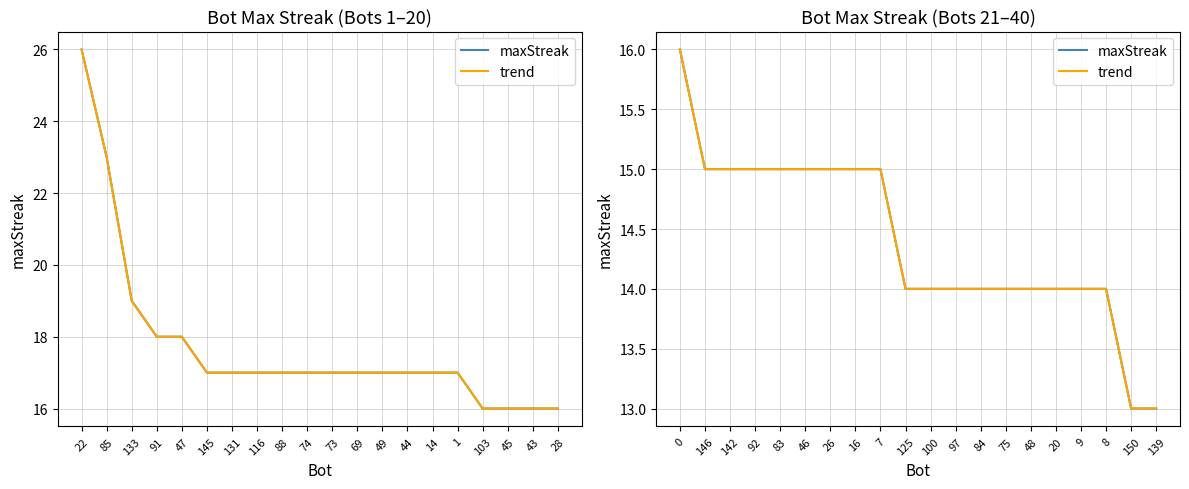

Count the maxStreak values in the range 14 to 15.

17